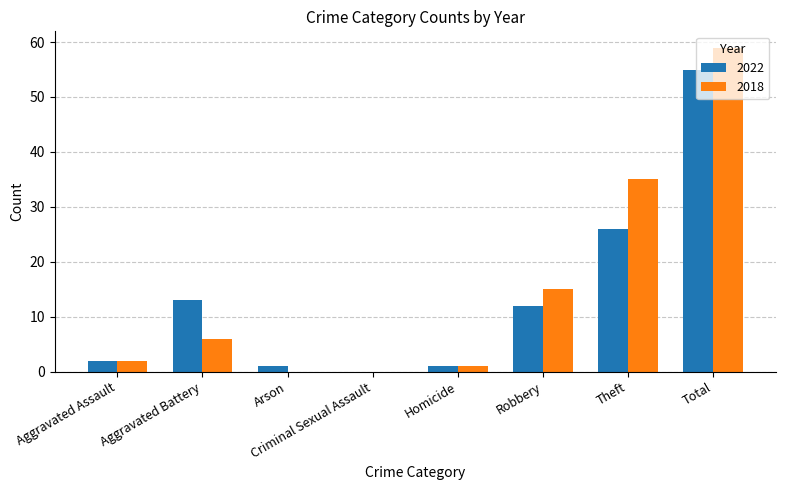

The 2018 series shows 35 at Total. True or false?

False